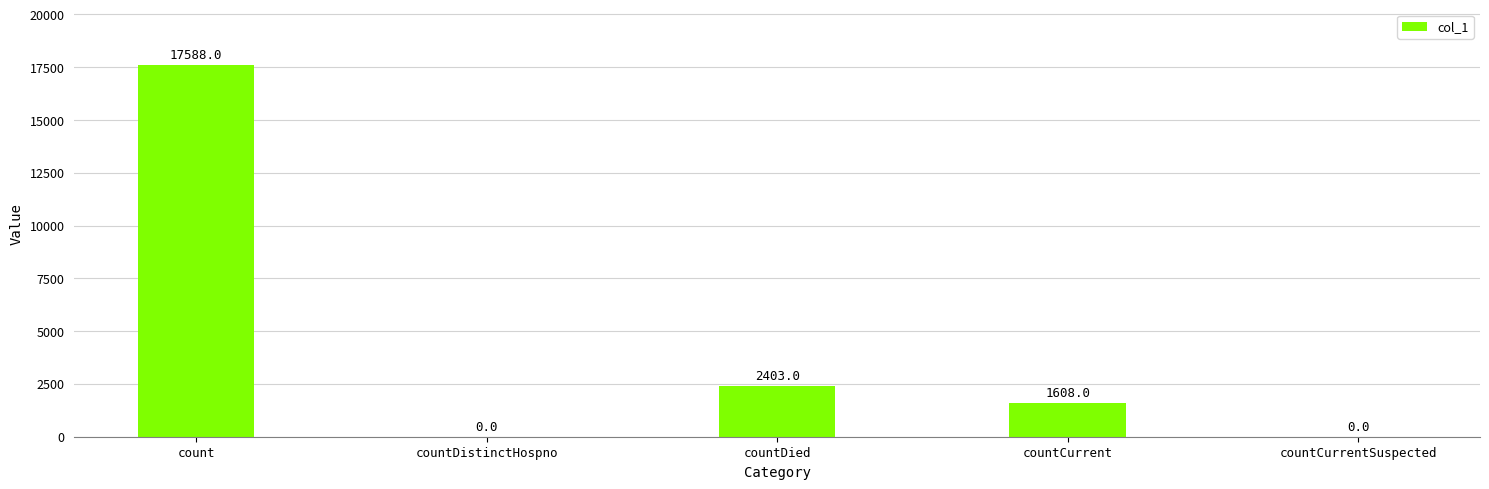

Between countCurrent and count, which is larger?

count